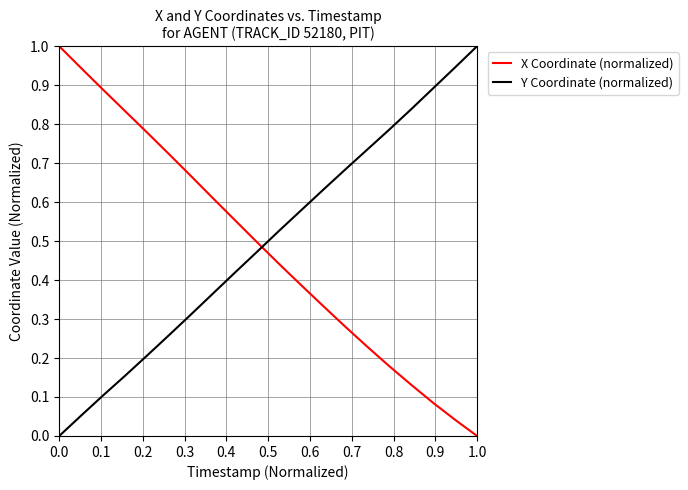

How many times do X Coordinate (normalized) and Y Coordinate (normalized) cross each other?

1